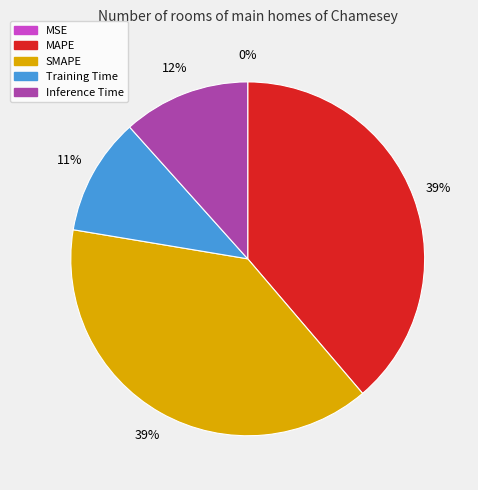

True or false: Training Time accounts for 11% of the total.

True